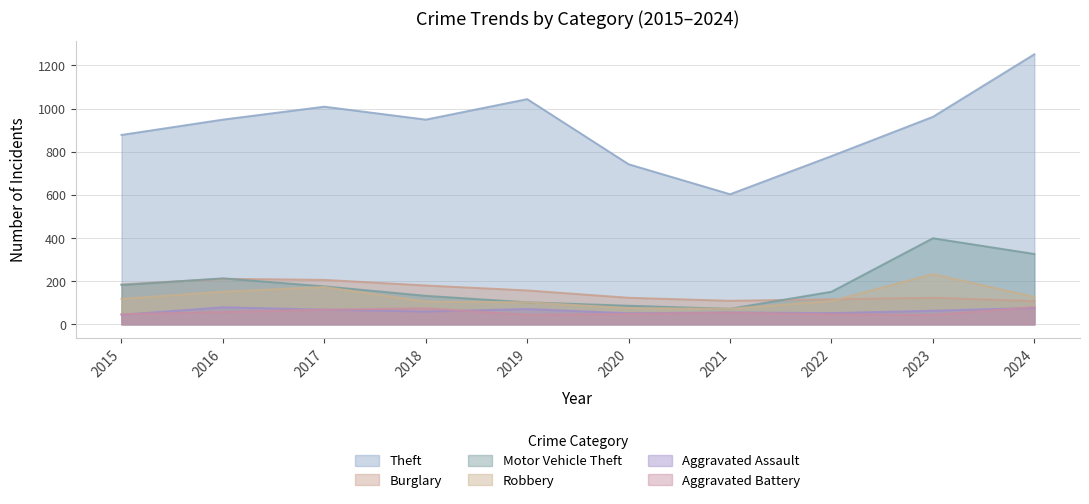

At which category is the sum across all series the highest?

2024